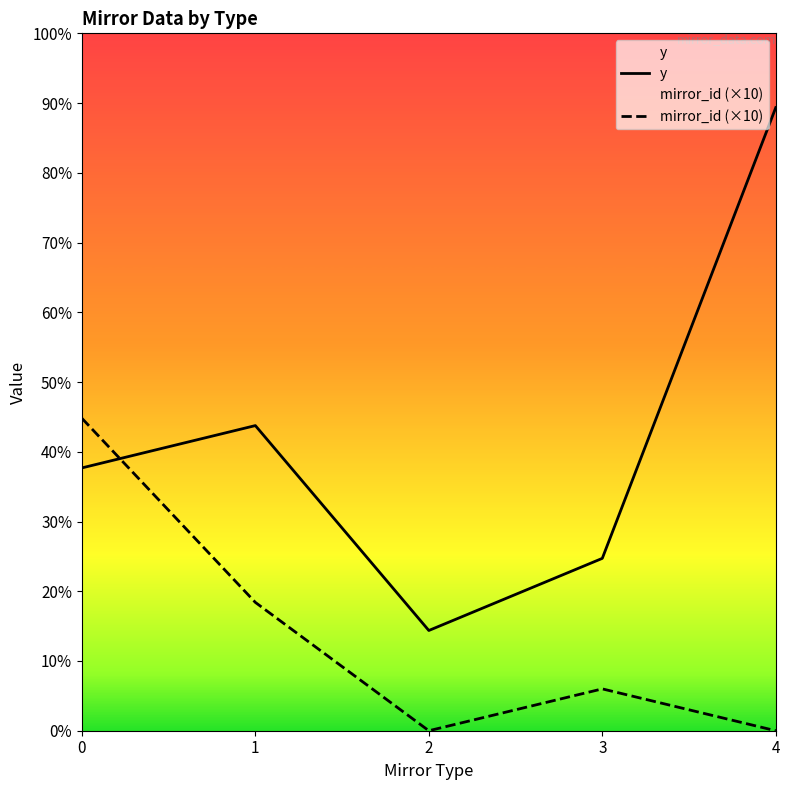

Where is the first local minimum for mirror_id (×10)?

2